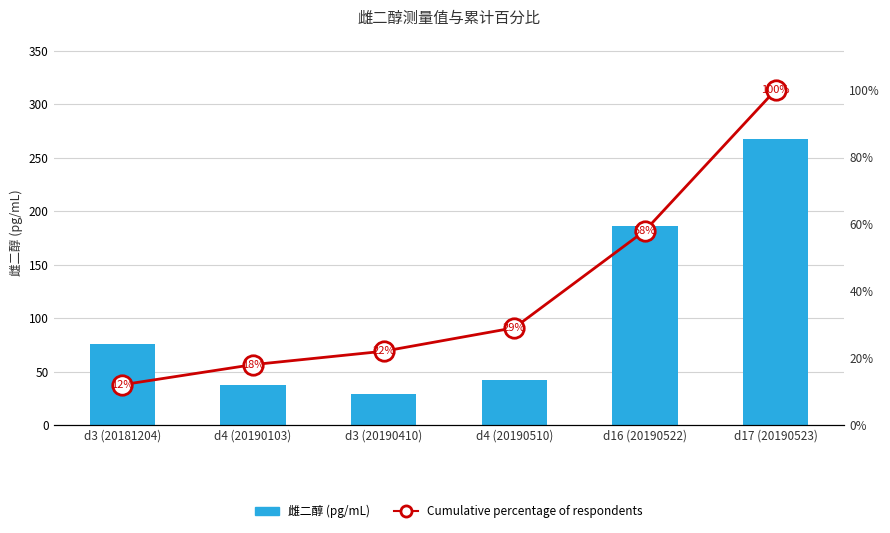

At which label does 雌二醇 (pg/mL) first exceed 75?

d3 (20181204)